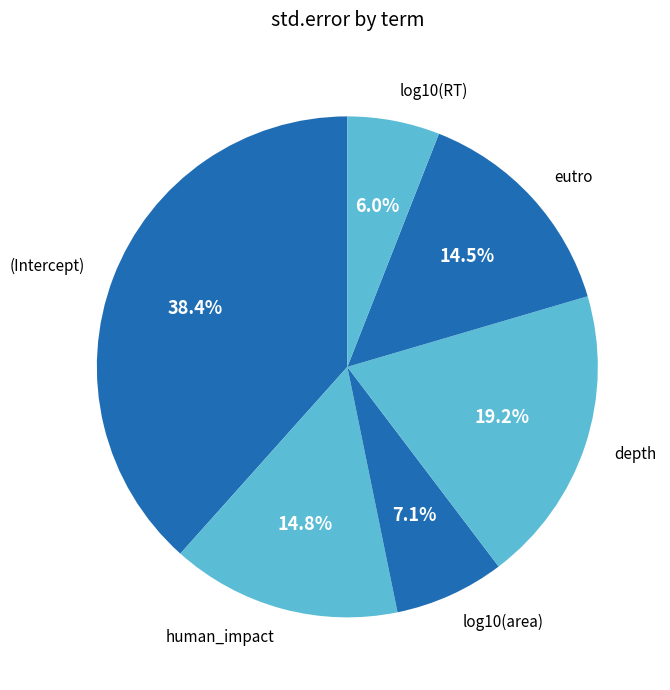

Combined, do log10(RT) and depth account for over 50%?

No